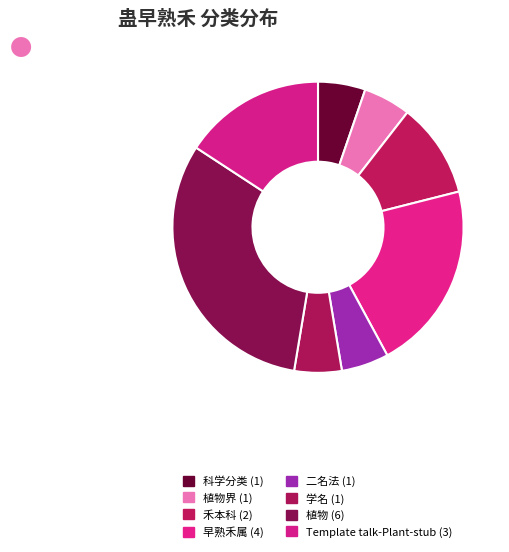

How many slices are in this pie chart?

8